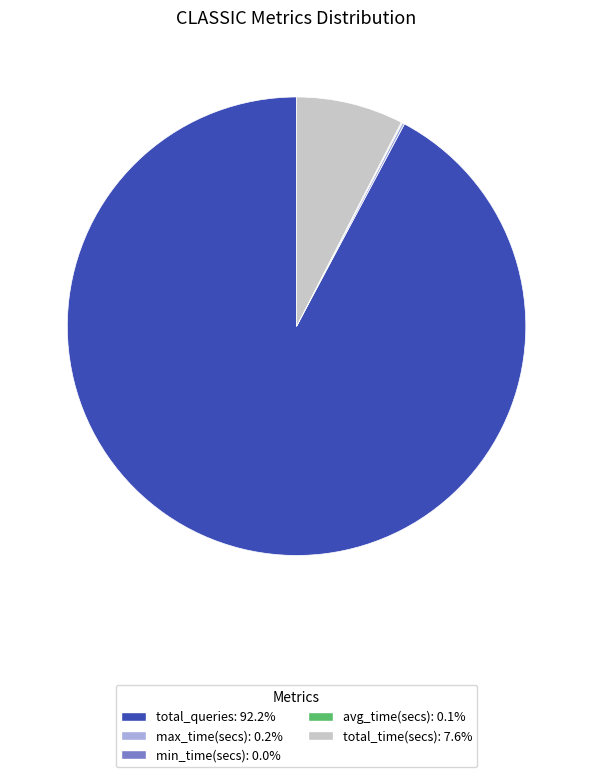

Is total_queries: 92.2% the majority of the pie?

Yes